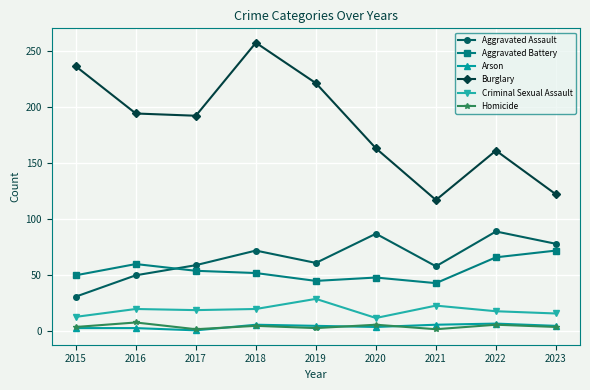

True or false: Criminal Sexual Assault and Homicide intersect in this chart.

False